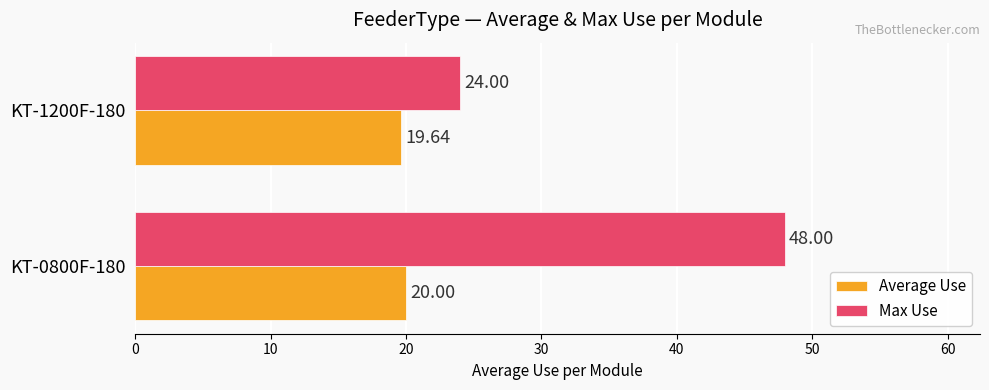

Which series has the largest total across all categories?

Max Use